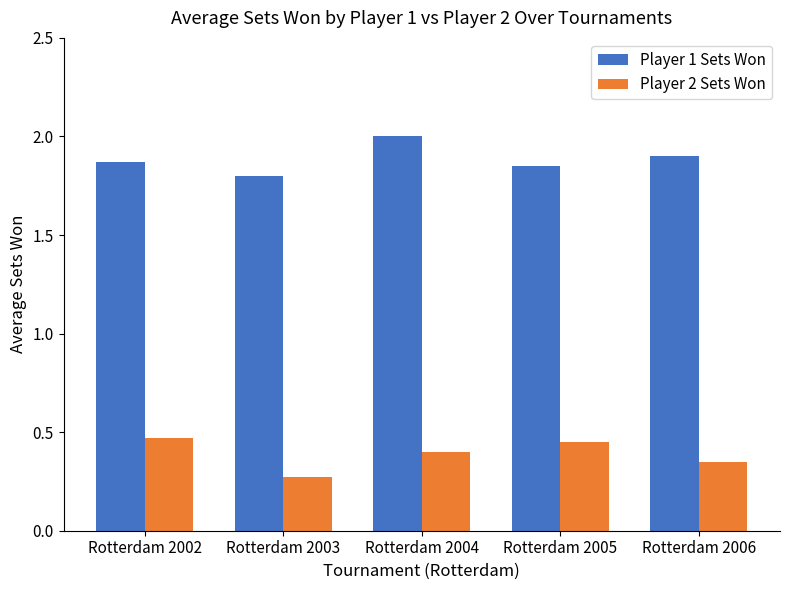

List the series in order of their overall mean, lowest first.

Player 2 Sets Won, Player 1 Sets Won